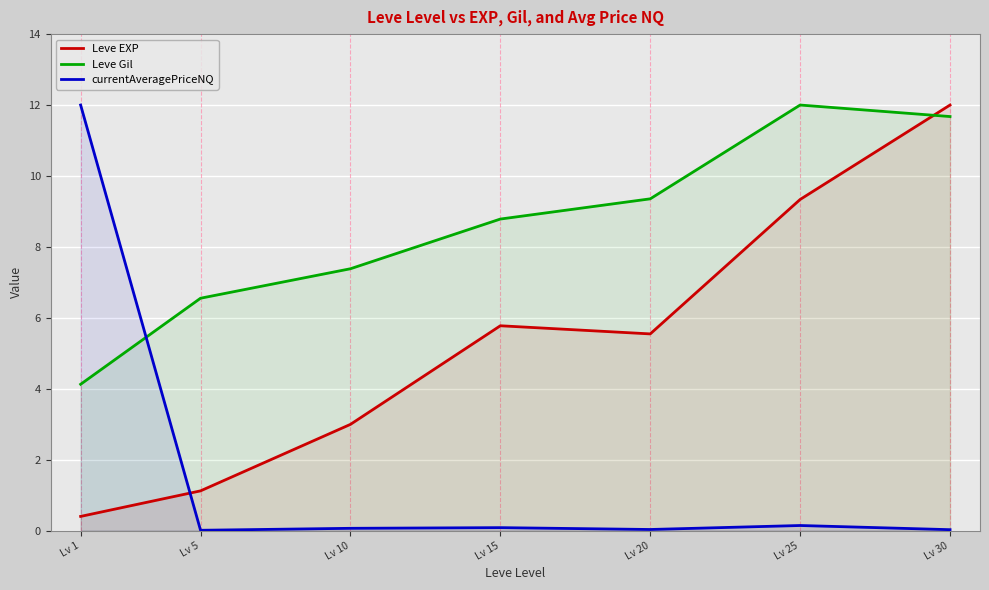

What is the value of the currentAveragePriceNQ point at the 1st from the left?

12.0